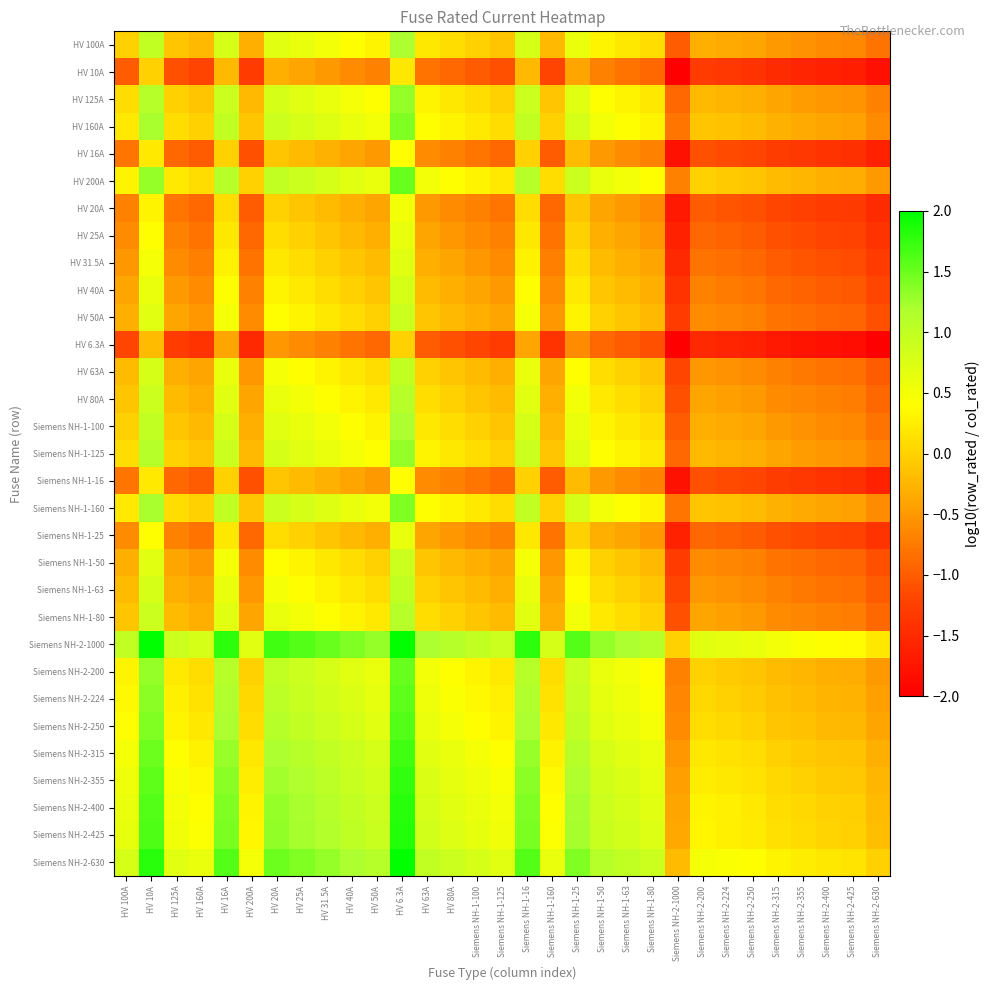

Reading left to right, transcribe all the data shown in this chart.

HV 100A: HV 100A=-0.0	HV 10A=1.0	HV 125A=-0.1	HV 160A=-0.2	HV 16A=0.8	HV 200A=-0.3	HV 20A=0.7	HV 25A=0.6	HV 31.5A=0.5	HV 40A=0.4	HV 50A=0.3	HV 6.3A=1.2	HV 63A=0.2	HV 80A=0.1	Siemens NH-1-100=-0.0	Siemens NH-1-125=-0.1	Siemens NH-1-16=0.8	Siemens NH-1-160=-0.2	Siemens NH-1-25=0.6	Siemens NH-1-50=0.3	Siemens NH-1-63=0.2	Siemens NH-1-80=0.1	Siemens NH-2-1000=-1.0	Siemens NH-2-200=-0.3	Siemens NH-2-224=-0.4	Siemens NH-2-250=-0.4	Siemens NH-2-315=-0.5	Siemens NH-2-355=-0.6	Siemens NH-2-400=-0.6	Siemens NH-2-425=-0.6	Siemens NH-2-630=-0.8
HV 10A: HV 100A=-1.0	HV 10A=-0.0	HV 125A=-1.1	HV 160A=-1.2	HV 16A=-0.2	HV 200A=-1.3	HV 20A=-0.3	HV 25A=-0.4	HV 31.5A=-0.5	HV 40A=-0.6	HV 50A=-0.7	HV 6.3A=0.2	HV 63A=-0.8	HV 80A=-0.9	Siemens NH-1-100=-1.0	Siemens NH-1-125=-1.1	Siemens NH-1-16=-0.2	Siemens NH-1-160=-1.2	Siemens NH-1-25=-0.4	Siemens NH-1-50=-0.7	Siemens NH-1-63=-0.8	Siemens NH-1-80=-0.9	Siemens NH-2-1000=-2.0	Siemens NH-2-200=-1.3	Siemens NH-2-224=-1.4	Siemens NH-2-250=-1.4	Siemens NH-2-315=-1.5	Siemens NH-2-355=-1.6	Siemens NH-2-400=-1.6	Siemens NH-2-425=-1.6	Siemens NH-2-630=-1.8
HV 125A: HV 100A=0.1	HV 10A=1.1	HV 125A=-0.0	HV 160A=-0.1	HV 16A=0.9	HV 200A=-0.2	HV 20A=0.8	HV 25A=0.7	HV 31.5A=0.6	HV 40A=0.5	HV 50A=0.4	HV 6.3A=1.3	HV 63A=0.3	HV 80A=0.2	Siemens NH-1-100=0.1	Siemens NH-1-125=-0.0	Siemens NH-1-16=0.9	Siemens NH-1-160=-0.1	Siemens NH-1-25=0.7	Siemens NH-1-50=0.4	Siemens NH-1-63=0.3	Siemens NH-1-80=0.2	Siemens NH-2-1000=-0.9	Siemens NH-2-200=-0.2	Siemens NH-2-224=-0.3	Siemens NH-2-250=-0.3	Siemens NH-2-315=-0.4	Siemens NH-2-355=-0.5	Siemens NH-2-400=-0.5	Siemens NH-2-425=-0.5	Siemens NH-2-630=-0.7
HV 160A: HV 100A=0.2	HV 10A=1.2	HV 125A=0.1	HV 160A=-0.0	HV 16A=1.0	HV 200A=-0.1	HV 20A=0.9	HV 25A=0.8	HV 31.5A=0.7	HV 40A=0.6	HV 50A=0.5	HV 6.3A=1.4	HV 63A=0.4	HV 80A=0.3	Siemens NH-1-100=0.2	Siemens NH-1-125=0.1	Siemens NH-1-16=1.0	Siemens NH-1-160=-0.0	Siemens NH-1-25=0.8	Siemens NH-1-50=0.5	Siemens NH-1-63=0.4	Siemens NH-1-80=0.3	Siemens NH-2-1000=-0.8	Siemens NH-2-200=-0.1	Siemens NH-2-224=-0.1	Siemens NH-2-250=-0.2	Siemens NH-2-315=-0.3	Siemens NH-2-355=-0.3	Siemens NH-2-400=-0.4	Siemens NH-2-425=-0.4	Siemens NH-2-630=-0.6
HV 16A: HV 100A=-0.8	HV 10A=0.2	HV 125A=-0.9	HV 160A=-1.0	HV 16A=-0.0	HV 200A=-1.1	HV 20A=-0.1	HV 25A=-0.2	HV 31.5A=-0.3	HV 40A=-0.4	HV 50A=-0.5	HV 6.3A=0.4	HV 63A=-0.6	HV 80A=-0.7	Siemens NH-1-100=-0.8	Siemens NH-1-125=-0.9	Siemens NH-1-16=-0.0	Siemens NH-1-160=-1.0	Siemens NH-1-25=-0.2	Siemens NH-1-50=-0.5	Siemens NH-1-63=-0.6	Siemens NH-1-80=-0.7	Siemens NH-2-1000=-1.8	Siemens NH-2-200=-1.1	Siemens NH-2-224=-1.1	Siemens NH-2-250=-1.2	Siemens NH-2-315=-1.3	Siemens NH-2-355=-1.3	Siemens NH-2-400=-1.4	Siemens NH-2-425=-1.4	Siemens NH-2-630=-1.6
HV 200A: HV 100A=0.3	HV 10A=1.3	HV 125A=0.2	HV 160A=0.1	HV 16A=1.1	HV 200A=-0.0	HV 20A=1.0	HV 25A=0.9	HV 31.5A=0.8	HV 40A=0.7	HV 50A=0.6	HV 6.3A=1.5	HV 63A=0.5	HV 80A=0.4	Siemens NH-1-100=0.3	Siemens NH-1-125=0.2	Siemens NH-1-16=1.1	Siemens NH-1-160=0.1	Siemens NH-1-25=0.9	Siemens NH-1-50=0.6	Siemens NH-1-63=0.5	Siemens NH-1-80=0.4	Siemens NH-2-1000=-0.7	Siemens NH-2-200=-0.0	Siemens NH-2-224=-0.0	Siemens NH-2-250=-0.1	Siemens NH-2-315=-0.2	Siemens NH-2-355=-0.2	Siemens NH-2-400=-0.3	Siemens NH-2-425=-0.3	Siemens NH-2-630=-0.5
HV 20A: HV 100A=-0.7	HV 10A=0.3	HV 125A=-0.8	HV 160A=-0.9	HV 16A=0.1	HV 200A=-1.0	HV 20A=-0.0	HV 25A=-0.1	HV 31.5A=-0.2	HV 40A=-0.3	HV 50A=-0.4	HV 6.3A=0.5	HV 63A=-0.5	HV 80A=-0.6	Siemens NH-1-100=-0.7	Siemens NH-1-125=-0.8	Siemens NH-1-16=0.1	Siemens NH-1-160=-0.9	Siemens NH-1-25=-0.1	Siemens NH-1-50=-0.4	Siemens NH-1-63=-0.5	Siemens NH-1-80=-0.6	Siemens NH-2-1000=-1.7	Siemens NH-2-200=-1.0	Siemens NH-2-224=-1.0	Siemens NH-2-250=-1.1	Siemens NH-2-315=-1.2	Siemens NH-2-355=-1.2	Siemens NH-2-400=-1.3	Siemens NH-2-425=-1.3	Siemens NH-2-630=-1.5
HV 25A: HV 100A=-0.6	HV 10A=0.4	HV 125A=-0.7	HV 160A=-0.8	HV 16A=0.2	HV 200A=-0.9	HV 20A=0.1	HV 25A=-0.0	HV 31.5A=-0.1	HV 40A=-0.2	HV 50A=-0.3	HV 6.3A=0.6	HV 63A=-0.4	HV 80A=-0.5	Siemens NH-1-100=-0.6	Siemens NH-1-125=-0.7	Siemens NH-1-16=0.2	Siemens NH-1-160=-0.8	Siemens NH-1-25=-0.0	Siemens NH-1-50=-0.3	Siemens NH-1-63=-0.4	Siemens NH-1-80=-0.5	Siemens NH-2-1000=-1.6	Siemens NH-2-200=-0.9	Siemens NH-2-224=-1.0	Siemens NH-2-250=-1.0	Siemens NH-2-315=-1.1	Siemens NH-2-355=-1.2	Siemens NH-2-400=-1.2	Siemens NH-2-425=-1.2	Siemens NH-2-630=-1.4
HV 31.5A: HV 100A=-0.5	HV 10A=0.5	HV 125A=-0.6	HV 160A=-0.7	HV 16A=0.3	HV 200A=-0.8	HV 20A=0.2	HV 25A=0.1	HV 31.5A=-0.0	HV 40A=-0.1	HV 50A=-0.2	HV 6.3A=0.7	HV 63A=-0.3	HV 80A=-0.4	Siemens NH-1-100=-0.5	Siemens NH-1-125=-0.6	Siemens NH-1-16=0.3	Siemens NH-1-160=-0.7	Siemens NH-1-25=0.1	Siemens NH-1-50=-0.2	Siemens NH-1-63=-0.3	Siemens NH-1-80=-0.4	Siemens NH-2-1000=-1.5	Siemens NH-2-200=-0.8	Siemens NH-2-224=-0.9	Siemens NH-2-250=-0.9	Siemens NH-2-315=-1.0	Siemens NH-2-355=-1.1	Siemens NH-2-400=-1.1	Siemens NH-2-425=-1.1	Siemens NH-2-630=-1.3
HV 40A: HV 100A=-0.4	HV 10A=0.6	HV 125A=-0.5	HV 160A=-0.6	HV 16A=0.4	HV 200A=-0.7	HV 20A=0.3	HV 25A=0.2	HV 31.5A=0.1	HV 40A=-0.0	HV 50A=-0.1	HV 6.3A=0.8	HV 63A=-0.2	HV 80A=-0.3	Siemens NH-1-100=-0.4	Siemens NH-1-125=-0.5	Siemens NH-1-16=0.4	Siemens NH-1-160=-0.6	Siemens NH-1-25=0.2	Siemens NH-1-50=-0.1	Siemens NH-1-63=-0.2	Siemens NH-1-80=-0.3	Siemens NH-2-1000=-1.4	Siemens NH-2-200=-0.7	Siemens NH-2-224=-0.7	Siemens NH-2-250=-0.8	Siemens NH-2-315=-0.9	Siemens NH-2-355=-0.9	Siemens NH-2-400=-1.0	Siemens NH-2-425=-1.0	Siemens NH-2-630=-1.2
HV 50A: HV 100A=-0.3	HV 10A=0.7	HV 125A=-0.4	HV 160A=-0.5	HV 16A=0.5	HV 200A=-0.6	HV 20A=0.4	HV 25A=0.3	HV 31.5A=0.2	HV 40A=0.1	HV 50A=-0.0	HV 6.3A=0.9	HV 63A=-0.1	HV 80A=-0.2	Siemens NH-1-100=-0.3	Siemens NH-1-125=-0.4	Siemens NH-1-16=0.5	Siemens NH-1-160=-0.5	Siemens NH-1-25=0.3	Siemens NH-1-50=-0.0	Siemens NH-1-63=-0.1	Siemens NH-1-80=-0.2	Siemens NH-2-1000=-1.3	Siemens NH-2-200=-0.6	Siemens NH-2-224=-0.7	Siemens NH-2-250=-0.7	Siemens NH-2-315=-0.8	Siemens NH-2-355=-0.9	Siemens NH-2-400=-0.9	Siemens NH-2-425=-0.9	Siemens NH-2-630=-1.1
HV 6.3A: HV 100A=-1.2	HV 10A=-0.2	HV 125A=-1.3	HV 160A=-1.4	HV 16A=-0.4	HV 200A=-1.5	HV 20A=-0.5	HV 25A=-0.6	HV 31.5A=-0.7	HV 40A=-0.8	HV 50A=-0.9	HV 6.3A=-0.0	HV 63A=-1.0	HV 80A=-1.1	Siemens NH-1-100=-1.2	Siemens NH-1-125=-1.3	Siemens NH-1-16=-0.4	Siemens NH-1-160=-1.4	Siemens NH-1-25=-0.6	Siemens NH-1-50=-0.9	Siemens NH-1-63=-1.0	Siemens NH-1-80=-1.1	Siemens NH-2-1000=-2.0	Siemens NH-2-200=-1.5	Siemens NH-2-224=-1.6	Siemens NH-2-250=-1.6	Siemens NH-2-315=-1.7	Siemens NH-2-355=-1.8	Siemens NH-2-400=-1.8	Siemens NH-2-425=-1.8	Siemens NH-2-630=-2.0
HV 63A: HV 100A=-0.2	HV 10A=0.8	HV 125A=-0.3	HV 160A=-0.4	HV 16A=0.6	HV 200A=-0.5	HV 20A=0.5	HV 25A=0.4	HV 31.5A=0.3	HV 40A=0.2	HV 50A=0.1	HV 6.3A=1.0	HV 63A=-0.0	HV 80A=-0.1	Siemens NH-1-100=-0.2	Siemens NH-1-125=-0.3	Siemens NH-1-16=0.6	Siemens NH-1-160=-0.4	Siemens NH-1-25=0.4	Siemens NH-1-50=0.1	Siemens NH-1-63=-0.0	Siemens NH-1-80=-0.1	Siemens NH-2-1000=-1.2	Siemens NH-2-200=-0.5	Siemens NH-2-224=-0.6	Siemens NH-2-250=-0.6	Siemens NH-2-315=-0.7	Siemens NH-2-355=-0.8	Siemens NH-2-400=-0.8	Siemens NH-2-425=-0.8	Siemens NH-2-630=-1.0
HV 80A: HV 100A=-0.1	HV 10A=0.9	HV 125A=-0.2	HV 160A=-0.3	HV 16A=0.7	HV 200A=-0.4	HV 20A=0.6	HV 25A=0.5	HV 31.5A=0.4	HV 40A=0.3	HV 50A=0.2	HV 6.3A=1.1	HV 63A=0.1	HV 80A=-0.0	Siemens NH-1-100=-0.1	Siemens NH-1-125=-0.2	Siemens NH-1-16=0.7	Siemens NH-1-160=-0.3	Siemens NH-1-25=0.5	Siemens NH-1-50=0.2	Siemens NH-1-63=0.1	Siemens NH-1-80=-0.0	Siemens NH-2-1000=-1.1	Siemens NH-2-200=-0.4	Siemens NH-2-224=-0.4	Siemens NH-2-250=-0.5	Siemens NH-2-315=-0.6	Siemens NH-2-355=-0.6	Siemens NH-2-400=-0.7	Siemens NH-2-425=-0.7	Siemens NH-2-630=-0.9
Siemens NH-1-100: HV 100A=-0.0	HV 10A=1.0	HV 125A=-0.1	HV 160A=-0.2	HV 16A=0.8	HV 200A=-0.3	HV 20A=0.7	HV 25A=0.6	HV 31.5A=0.5	HV 40A=0.4	HV 50A=0.3	HV 6.3A=1.2	HV 63A=0.2	HV 80A=0.1	Siemens NH-1-100=-0.0	Siemens NH-1-125=-0.1	Siemens NH-1-16=0.8	Siemens NH-1-160=-0.2	Siemens NH-1-25=0.6	Siemens NH-1-50=0.3	Siemens NH-1-63=0.2	Siemens NH-1-80=0.1	Siemens NH-2-1000=-1.0	Siemens NH-2-200=-0.3	Siemens NH-2-224=-0.4	Siemens NH-2-250=-0.4	Siemens NH-2-315=-0.5	Siemens NH-2-355=-0.6	Siemens NH-2-400=-0.6	Siemens NH-2-425=-0.6	Siemens NH-2-630=-0.8
Siemens NH-1-125: HV 100A=0.1	HV 10A=1.1	HV 125A=-0.0	HV 160A=-0.1	HV 16A=0.9	HV 200A=-0.2	HV 20A=0.8	HV 25A=0.7	HV 31.5A=0.6	HV 40A=0.5	HV 50A=0.4	HV 6.3A=1.3	HV 63A=0.3	HV 80A=0.2	Siemens NH-1-100=0.1	Siemens NH-1-125=-0.0	Siemens NH-1-16=0.9	Siemens NH-1-160=-0.1	Siemens NH-1-25=0.7	Siemens NH-1-50=0.4	Siemens NH-1-63=0.3	Siemens NH-1-80=0.2	Siemens NH-2-1000=-0.9	Siemens NH-2-200=-0.2	Siemens NH-2-224=-0.3	Siemens NH-2-250=-0.3	Siemens NH-2-315=-0.4	Siemens NH-2-355=-0.5	Siemens NH-2-400=-0.5	Siemens NH-2-425=-0.5	Siemens NH-2-630=-0.7
Siemens NH-1-16: HV 100A=-0.8	HV 10A=0.2	HV 125A=-0.9	HV 160A=-1.0	HV 16A=-0.0	HV 200A=-1.1	HV 20A=-0.1	HV 25A=-0.2	HV 31.5A=-0.3	HV 40A=-0.4	HV 50A=-0.5	HV 6.3A=0.4	HV 63A=-0.6	HV 80A=-0.7	Siemens NH-1-100=-0.8	Siemens NH-1-125=-0.9	Siemens NH-1-16=-0.0	Siemens NH-1-160=-1.0	Siemens NH-1-25=-0.2	Siemens NH-1-50=-0.5	Siemens NH-1-63=-0.6	Siemens NH-1-80=-0.7	Siemens NH-2-1000=-1.8	Siemens NH-2-200=-1.1	Siemens NH-2-224=-1.1	Siemens NH-2-250=-1.2	Siemens NH-2-315=-1.3	Siemens NH-2-355=-1.3	Siemens NH-2-400=-1.4	Siemens NH-2-425=-1.4	Siemens NH-2-630=-1.6
Siemens NH-1-160: HV 100A=0.2	HV 10A=1.2	HV 125A=0.1	HV 160A=-0.0	HV 16A=1.0	HV 200A=-0.1	HV 20A=0.9	HV 25A=0.8	HV 31.5A=0.7	HV 40A=0.6	HV 50A=0.5	HV 6.3A=1.4	HV 63A=0.4	HV 80A=0.3	Siemens NH-1-100=0.2	Siemens NH-1-125=0.1	Siemens NH-1-16=1.0	Siemens NH-1-160=-0.0	Siemens NH-1-25=0.8	Siemens NH-1-50=0.5	Siemens NH-1-63=0.4	Siemens NH-1-80=0.3	Siemens NH-2-1000=-0.8	Siemens NH-2-200=-0.1	Siemens NH-2-224=-0.1	Siemens NH-2-250=-0.2	Siemens NH-2-315=-0.3	Siemens NH-2-355=-0.3	Siemens NH-2-400=-0.4	Siemens NH-2-425=-0.4	Siemens NH-2-630=-0.6
Siemens NH-1-25: HV 100A=-0.6	HV 10A=0.4	HV 125A=-0.7	HV 160A=-0.8	HV 16A=0.2	HV 200A=-0.9	HV 20A=0.1	HV 25A=-0.0	HV 31.5A=-0.1	HV 40A=-0.2	HV 50A=-0.3	HV 6.3A=0.6	HV 63A=-0.4	HV 80A=-0.5	Siemens NH-1-100=-0.6	Siemens NH-1-125=-0.7	Siemens NH-1-16=0.2	Siemens NH-1-160=-0.8	Siemens NH-1-25=-0.0	Siemens NH-1-50=-0.3	Siemens NH-1-63=-0.4	Siemens NH-1-80=-0.5	Siemens NH-2-1000=-1.6	Siemens NH-2-200=-0.9	Siemens NH-2-224=-1.0	Siemens NH-2-250=-1.0	Siemens NH-2-315=-1.1	Siemens NH-2-355=-1.2	Siemens NH-2-400=-1.2	Siemens NH-2-425=-1.2	Siemens NH-2-630=-1.4
Siemens NH-1-50: HV 100A=-0.3	HV 10A=0.7	HV 125A=-0.4	HV 160A=-0.5	HV 16A=0.5	HV 200A=-0.6	HV 20A=0.4	HV 25A=0.3	HV 31.5A=0.2	HV 40A=0.1	HV 50A=-0.0	HV 6.3A=0.9	HV 63A=-0.1	HV 80A=-0.2	Siemens NH-1-100=-0.3	Siemens NH-1-125=-0.4	Siemens NH-1-16=0.5	Siemens NH-1-160=-0.5	Siemens NH-1-25=0.3	Siemens NH-1-50=-0.0	Siemens NH-1-63=-0.1	Siemens NH-1-80=-0.2	Siemens NH-2-1000=-1.3	Siemens NH-2-200=-0.6	Siemens NH-2-224=-0.7	Siemens NH-2-250=-0.7	Siemens NH-2-315=-0.8	Siemens NH-2-355=-0.9	Siemens NH-2-400=-0.9	Siemens NH-2-425=-0.9	Siemens NH-2-630=-1.1
Siemens NH-1-63: HV 100A=-0.2	HV 10A=0.8	HV 125A=-0.3	HV 160A=-0.4	HV 16A=0.6	HV 200A=-0.5	HV 20A=0.5	HV 25A=0.4	HV 31.5A=0.3	HV 40A=0.2	HV 50A=0.1	HV 6.3A=1.0	HV 63A=-0.0	HV 80A=-0.1	Siemens NH-1-100=-0.2	Siemens NH-1-125=-0.3	Siemens NH-1-16=0.6	Siemens NH-1-160=-0.4	Siemens NH-1-25=0.4	Siemens NH-1-50=0.1	Siemens NH-1-63=-0.0	Siemens NH-1-80=-0.1	Siemens NH-2-1000=-1.2	Siemens NH-2-200=-0.5	Siemens NH-2-224=-0.6	Siemens NH-2-250=-0.6	Siemens NH-2-315=-0.7	Siemens NH-2-355=-0.8	Siemens NH-2-400=-0.8	Siemens NH-2-425=-0.8	Siemens NH-2-630=-1.0
Siemens NH-1-80: HV 100A=-0.1	HV 10A=0.9	HV 125A=-0.2	HV 160A=-0.3	HV 16A=0.7	HV 200A=-0.4	HV 20A=0.6	HV 25A=0.5	HV 31.5A=0.4	HV 40A=0.3	HV 50A=0.2	HV 6.3A=1.1	HV 63A=0.1	HV 80A=-0.0	Siemens NH-1-100=-0.1	Siemens NH-1-125=-0.2	Siemens NH-1-16=0.7	Siemens NH-1-160=-0.3	Siemens NH-1-25=0.5	Siemens NH-1-50=0.2	Siemens NH-1-63=0.1	Siemens NH-1-80=-0.0	Siemens NH-2-1000=-1.1	Siemens NH-2-200=-0.4	Siemens NH-2-224=-0.4	Siemens NH-2-250=-0.5	Siemens NH-2-315=-0.6	Siemens NH-2-355=-0.6	Siemens NH-2-400=-0.7	Siemens NH-2-425=-0.7	Siemens NH-2-630=-0.9
Siemens NH-2-1000: HV 100A=1.0	HV 10A=2.0	HV 125A=0.9	HV 160A=0.8	HV 16A=1.8	HV 200A=0.7	HV 20A=1.7	HV 25A=1.6	HV 31.5A=1.5	HV 40A=1.4	HV 50A=1.3	HV 6.3A=2.0	HV 63A=1.2	HV 80A=1.1	Siemens NH-1-100=1.0	Siemens NH-1-125=0.9	Siemens NH-1-16=1.8	Siemens NH-1-160=0.8	Siemens NH-1-25=1.6	Siemens NH-1-50=1.3	Siemens NH-1-63=1.2	Siemens NH-1-80=1.1	Siemens NH-2-1000=-0.0	Siemens NH-2-200=0.7	Siemens NH-2-224=0.6	Siemens NH-2-250=0.6	Siemens NH-2-315=0.5	Siemens NH-2-355=0.4	Siemens NH-2-400=0.4	Siemens NH-2-425=0.4	Siemens NH-2-630=0.2
Siemens NH-2-200: HV 100A=0.3	HV 10A=1.3	HV 125A=0.2	HV 160A=0.1	HV 16A=1.1	HV 200A=-0.0	HV 20A=1.0	HV 25A=0.9	HV 31.5A=0.8	HV 40A=0.7	HV 50A=0.6	HV 6.3A=1.5	HV 63A=0.5	HV 80A=0.4	Siemens NH-1-100=0.3	Siemens NH-1-125=0.2	Siemens NH-1-16=1.1	Siemens NH-1-160=0.1	Siemens NH-1-25=0.9	Siemens NH-1-50=0.6	Siemens NH-1-63=0.5	Siemens NH-1-80=0.4	Siemens NH-2-1000=-0.7	Siemens NH-2-200=-0.0	Siemens NH-2-224=-0.0	Siemens NH-2-250=-0.1	Siemens NH-2-315=-0.2	Siemens NH-2-355=-0.2	Siemens NH-2-400=-0.3	Siemens NH-2-425=-0.3	Siemens NH-2-630=-0.5
Siemens NH-2-224: HV 100A=0.4	HV 10A=1.4	HV 125A=0.3	HV 160A=0.1	HV 16A=1.1	HV 200A=0.0	HV 20A=1.0	HV 25A=1.0	HV 31.5A=0.9	HV 40A=0.7	HV 50A=0.7	HV 6.3A=1.6	HV 63A=0.6	HV 80A=0.4	Siemens NH-1-100=0.4	Siemens NH-1-125=0.3	Siemens NH-1-16=1.1	Siemens NH-1-160=0.1	Siemens NH-1-25=1.0	Siemens NH-1-50=0.7	Siemens NH-1-63=0.6	Siemens NH-1-80=0.4	Siemens NH-2-1000=-0.6	Siemens NH-2-200=0.0	Siemens NH-2-224=-0.0	Siemens NH-2-250=-0.0	Siemens NH-2-315=-0.1	Siemens NH-2-355=-0.2	Siemens NH-2-400=-0.3	Siemens NH-2-425=-0.3	Siemens NH-2-630=-0.4
Siemens NH-2-250: HV 100A=0.4	HV 10A=1.4	HV 125A=0.3	HV 160A=0.2	HV 16A=1.2	HV 200A=0.1	HV 20A=1.1	HV 25A=1.0	HV 31.5A=0.9	HV 40A=0.8	HV 50A=0.7	HV 6.3A=1.6	HV 63A=0.6	HV 80A=0.5	Siemens NH-1-100=0.4	Siemens NH-1-125=0.3	Siemens NH-1-16=1.2	Siemens NH-1-160=0.2	Siemens NH-1-25=1.0	Siemens NH-1-50=0.7	Siemens NH-1-63=0.6	Siemens NH-1-80=0.5	Siemens NH-2-1000=-0.6	Siemens NH-2-200=0.1	Siemens NH-2-224=0.0	Siemens NH-2-250=-0.0	Siemens NH-2-315=-0.1	Siemens NH-2-355=-0.2	Siemens NH-2-400=-0.2	Siemens NH-2-425=-0.2	Siemens NH-2-630=-0.4
Siemens NH-2-315: HV 100A=0.5	HV 10A=1.5	HV 125A=0.4	HV 160A=0.3	HV 16A=1.3	HV 200A=0.2	HV 20A=1.2	HV 25A=1.1	HV 31.5A=1.0	HV 40A=0.9	HV 50A=0.8	HV 6.3A=1.7	HV 63A=0.7	HV 80A=0.6	Siemens NH-1-100=0.5	Siemens NH-1-125=0.4	Siemens NH-1-16=1.3	Siemens NH-1-160=0.3	Siemens NH-1-25=1.1	Siemens NH-1-50=0.8	Siemens NH-1-63=0.7	Siemens NH-1-80=0.6	Siemens NH-2-1000=-0.5	Siemens NH-2-200=0.2	Siemens NH-2-224=0.1	Siemens NH-2-250=0.1	Siemens NH-2-315=-0.0	Siemens NH-2-355=-0.1	Siemens NH-2-400=-0.1	Siemens NH-2-425=-0.1	Siemens NH-2-630=-0.3
Siemens NH-2-355: HV 100A=0.6	HV 10A=1.6	HV 125A=0.5	HV 160A=0.3	HV 16A=1.3	HV 200A=0.2	HV 20A=1.2	HV 25A=1.2	HV 31.5A=1.1	HV 40A=0.9	HV 50A=0.9	HV 6.3A=1.8	HV 63A=0.8	HV 80A=0.6	Siemens NH-1-100=0.6	Siemens NH-1-125=0.5	Siemens NH-1-16=1.3	Siemens NH-1-160=0.3	Siemens NH-1-25=1.2	Siemens NH-1-50=0.9	Siemens NH-1-63=0.8	Siemens NH-1-80=0.6	Siemens NH-2-1000=-0.4	Siemens NH-2-200=0.2	Siemens NH-2-224=0.2	Siemens NH-2-250=0.2	Siemens NH-2-315=0.1	Siemens NH-2-355=-0.0	Siemens NH-2-400=-0.1	Siemens NH-2-425=-0.1	Siemens NH-2-630=-0.2
Siemens NH-2-400: HV 100A=0.6	HV 10A=1.6	HV 125A=0.5	HV 160A=0.4	HV 16A=1.4	HV 200A=0.3	HV 20A=1.3	HV 25A=1.2	HV 31.5A=1.1	HV 40A=1.0	HV 50A=0.9	HV 6.3A=1.8	HV 63A=0.8	HV 80A=0.7	Siemens NH-1-100=0.6	Siemens NH-1-125=0.5	Siemens NH-1-16=1.4	Siemens NH-1-160=0.4	Siemens NH-1-25=1.2	Siemens NH-1-50=0.9	Siemens NH-1-63=0.8	Siemens NH-1-80=0.7	Siemens NH-2-1000=-0.4	Siemens NH-2-200=0.3	Siemens NH-2-224=0.3	Siemens NH-2-250=0.2	Siemens NH-2-315=0.1	Siemens NH-2-355=0.1	Siemens NH-2-400=-0.0	Siemens NH-2-425=-0.0	Siemens NH-2-630=-0.2
Siemens NH-2-425: HV 100A=0.6	HV 10A=1.6	HV 125A=0.5	HV 160A=0.4	HV 16A=1.4	HV 200A=0.3	HV 20A=1.3	HV 25A=1.2	HV 31.5A=1.1	HV 40A=1.0	HV 50A=0.9	HV 6.3A=1.8	HV 63A=0.8	HV 80A=0.7	Siemens NH-1-100=0.6	Siemens NH-1-125=0.5	Siemens NH-1-16=1.4	Siemens NH-1-160=0.4	Siemens NH-1-25=1.2	Siemens NH-1-50=0.9	Siemens NH-1-63=0.8	Siemens NH-1-80=0.7	Siemens NH-2-1000=-0.4	Siemens NH-2-200=0.3	Siemens NH-2-224=0.3	Siemens NH-2-250=0.2	Siemens NH-2-315=0.1	Siemens NH-2-355=0.1	Siemens NH-2-400=0.0	Siemens NH-2-425=-0.0	Siemens NH-2-630=-0.2
Siemens NH-2-630: HV 100A=0.8	HV 10A=1.8	HV 125A=0.7	HV 160A=0.6	HV 16A=1.6	HV 200A=0.5	HV 20A=1.5	HV 25A=1.4	HV 31.5A=1.3	HV 40A=1.2	HV 50A=1.1	HV 6.3A=2.0	HV 63A=1.0	HV 80A=0.9	Siemens NH-1-100=0.8	Siemens NH-1-125=0.7	Siemens NH-1-16=1.6	Siemens NH-1-160=0.6	Siemens NH-1-25=1.4	Siemens NH-1-50=1.1	Siemens NH-1-63=1.0	Siemens NH-1-80=0.9	Siemens NH-2-1000=-0.2	Siemens NH-2-200=0.5	Siemens NH-2-224=0.4	Siemens NH-2-250=0.4	Siemens NH-2-315=0.3	Siemens NH-2-355=0.2	Siemens NH-2-400=0.2	Siemens NH-2-425=0.2	Siemens NH-2-630=-0.0